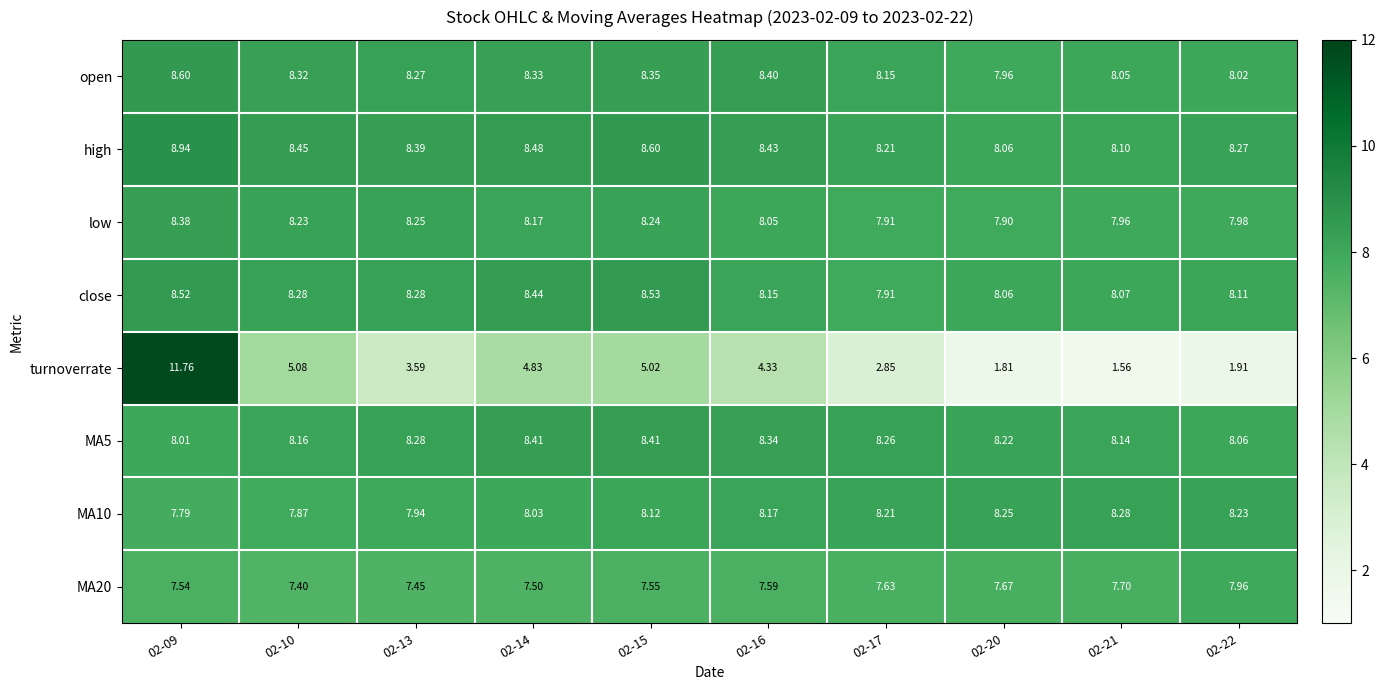

Which series has the largest range (max minus min)?

turnoverrate